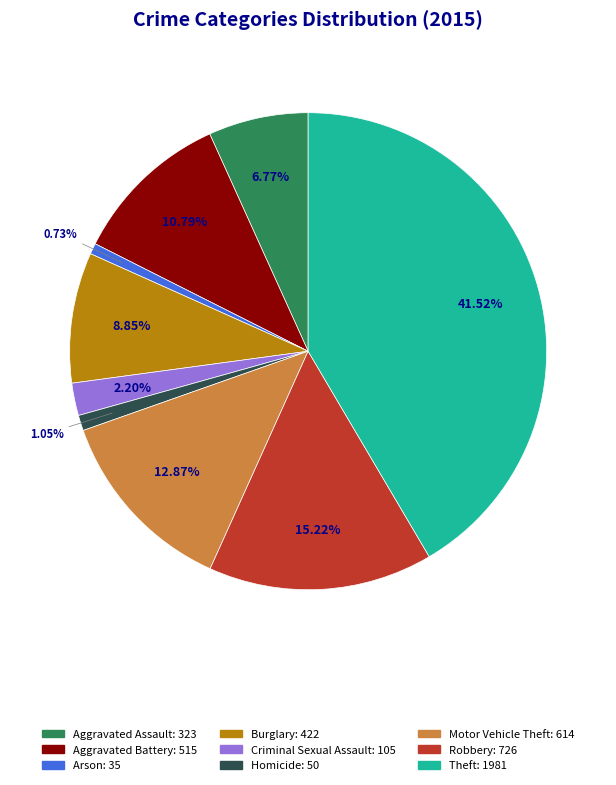

Count the number of slices in the pie.

9